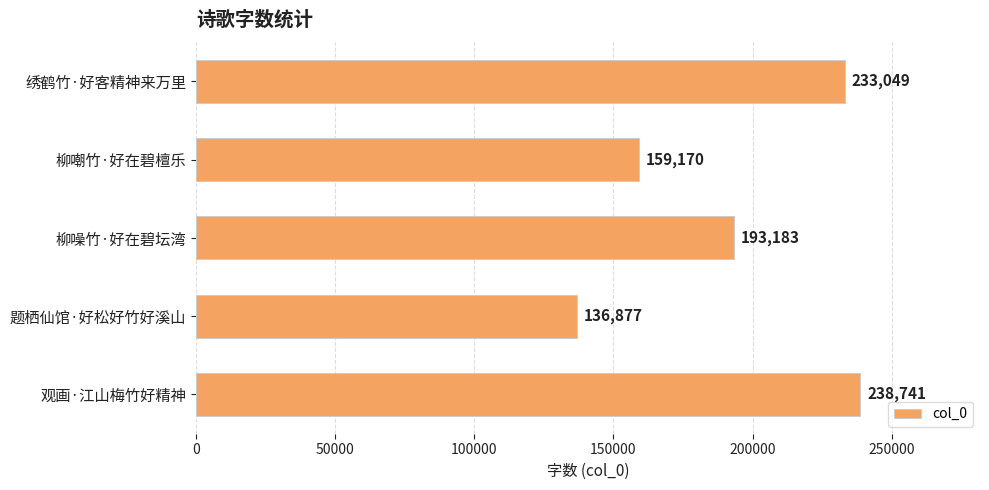

Reading top to bottom, list all the values displayed in this chart.

233049	159170	193183	136877	238741